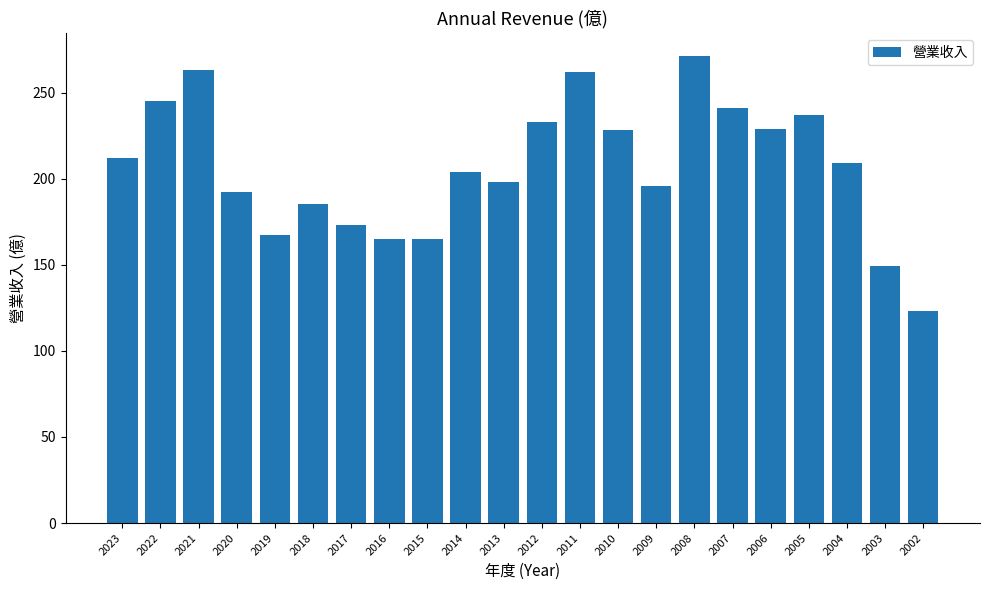

What is the difference between the values at 2004 and 2007?

32